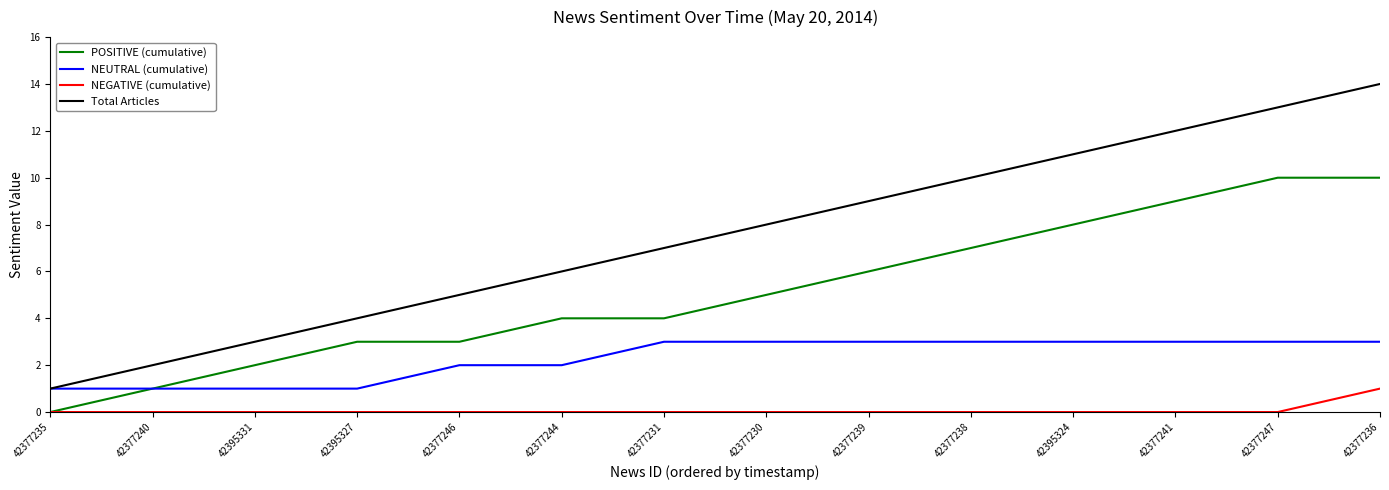

What position from the left is 42377236?

14